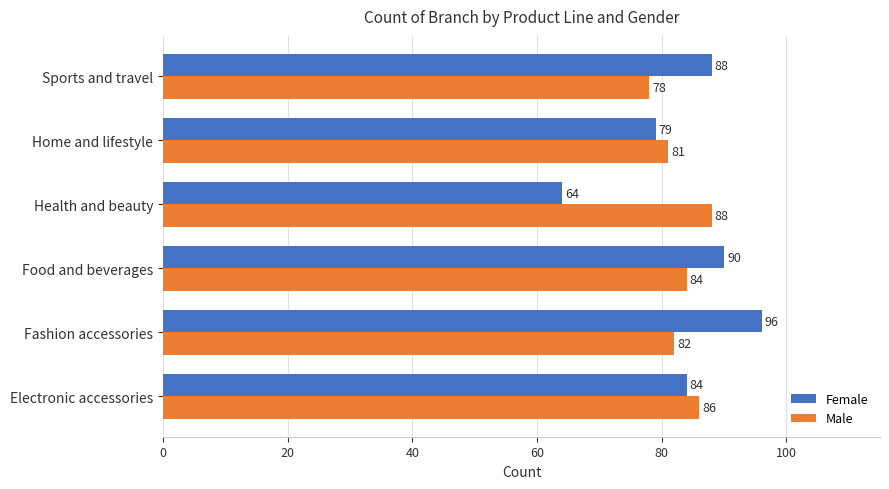

Which label corresponds to the smallest value in the chart?

Health and beauty